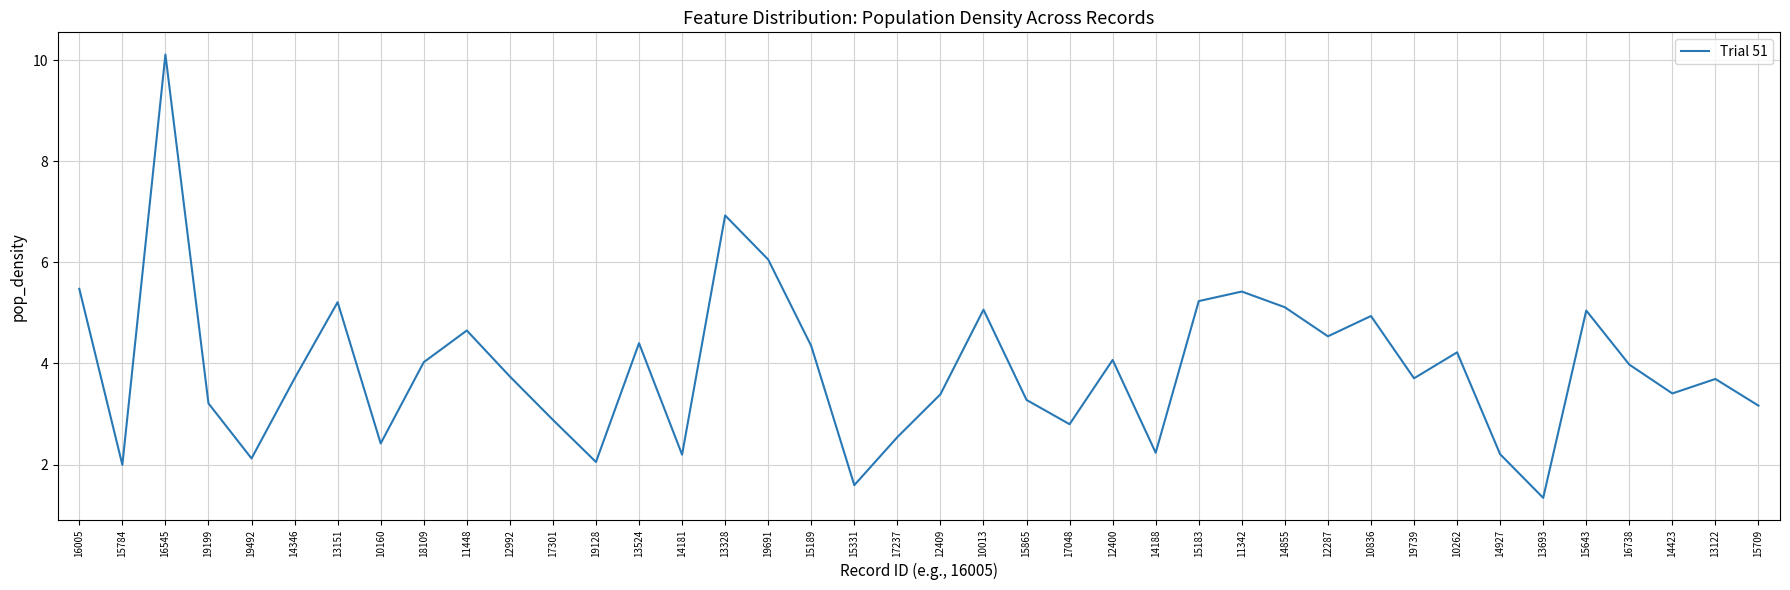

At which category does the chart reach its minimum across all series?

13693